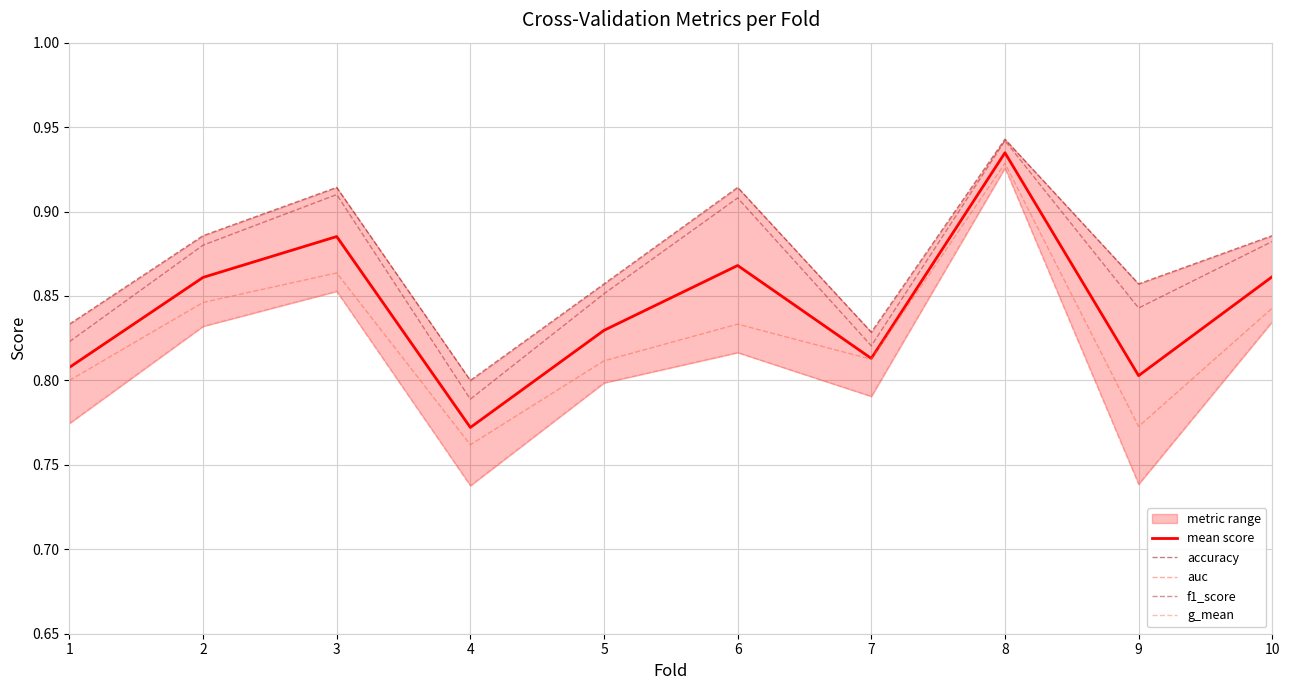

What is the difference between the second highest and minimum values in the accuracy series?

0.1